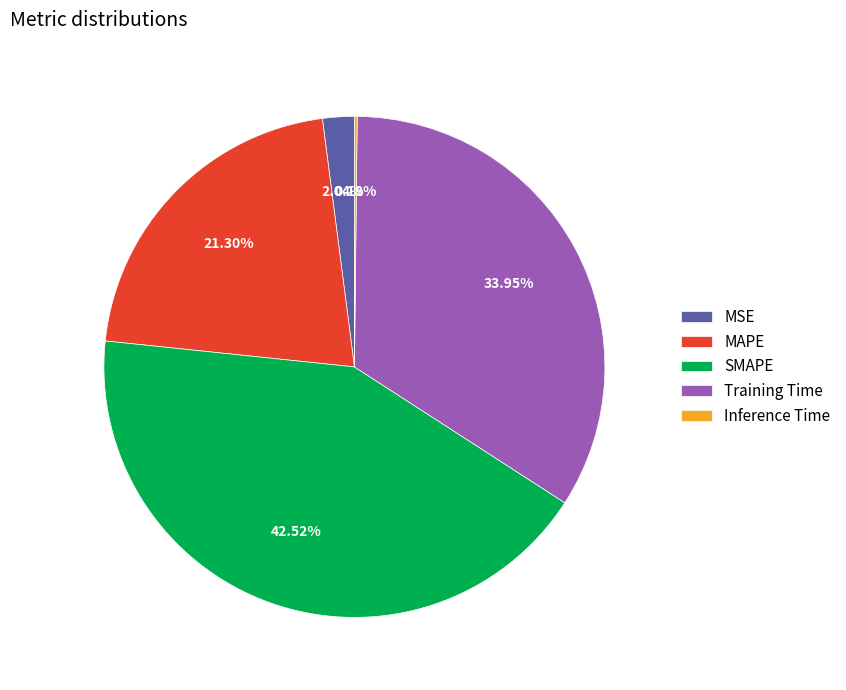

Is there any slice that represents more than half of the pie?

No